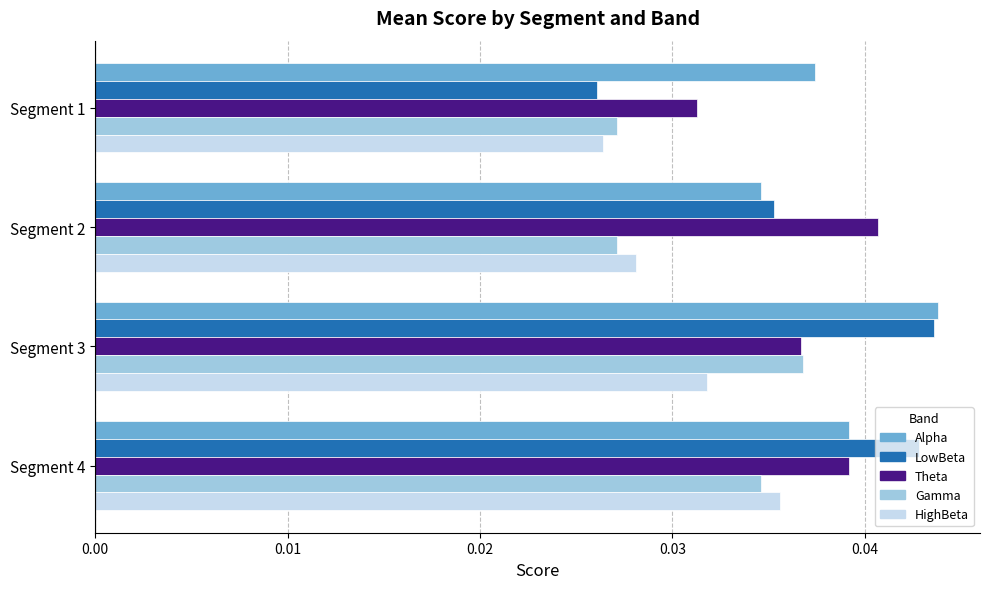

What are all the series names shown in the legend?

Alpha, LowBeta, Theta, Gamma, HighBeta